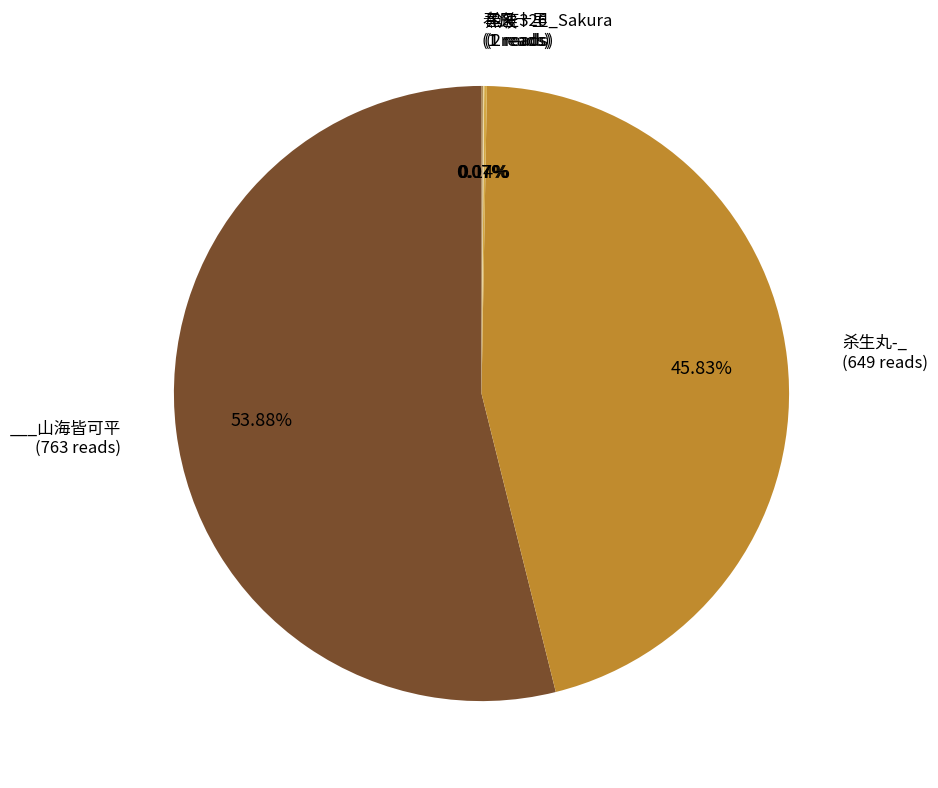

Rank the categories by value from lowest to highest.

黑玻, 春风十里_Sakura, 沧笙326, 杀生丸-_, ___山海皆可平